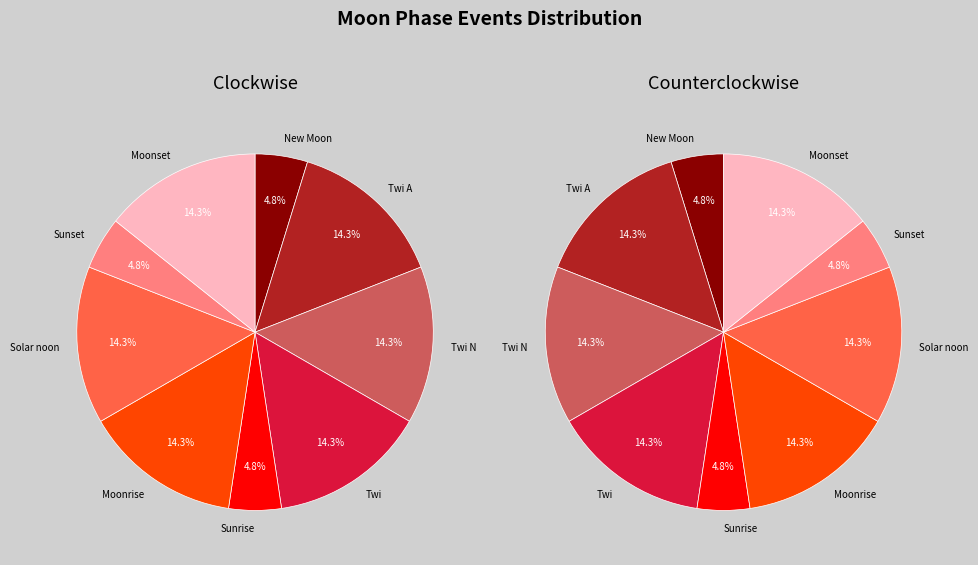

To the nearest percent, what is the difference between the Moonset and Sunset slice percentages?

10%